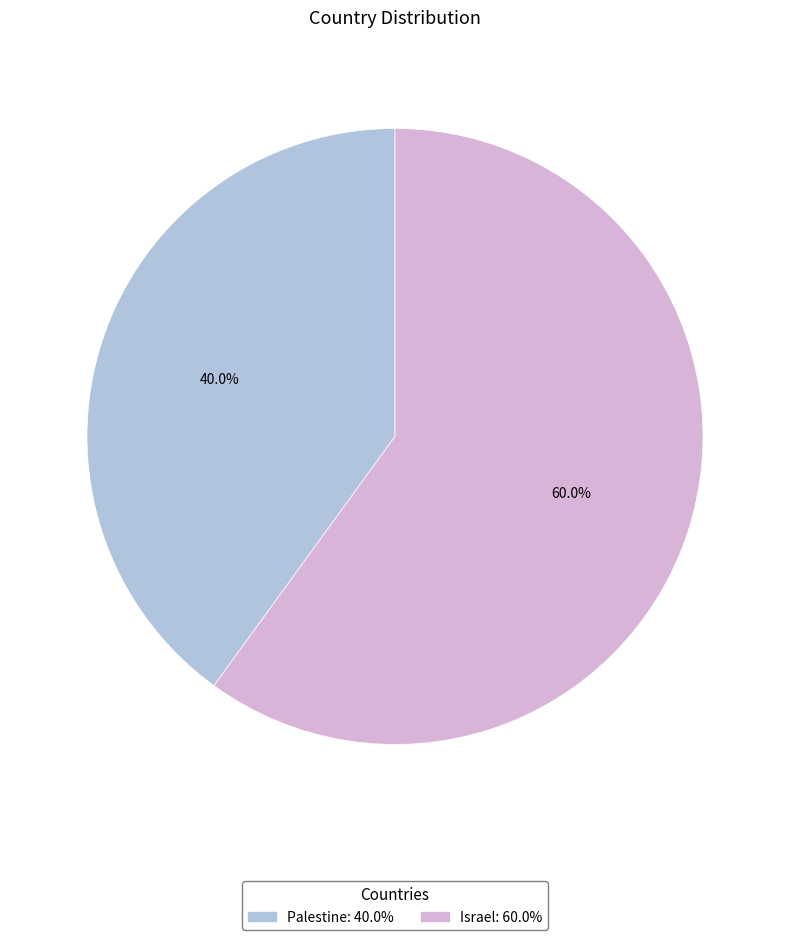

Which has a higher value, Israel or Palestine?

Israel